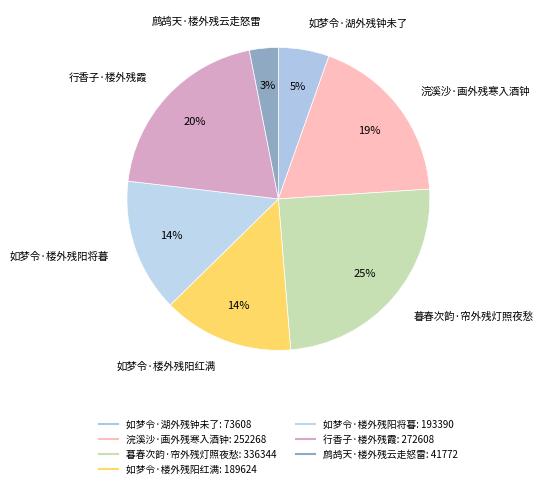

Count the number of slices in the pie.

7